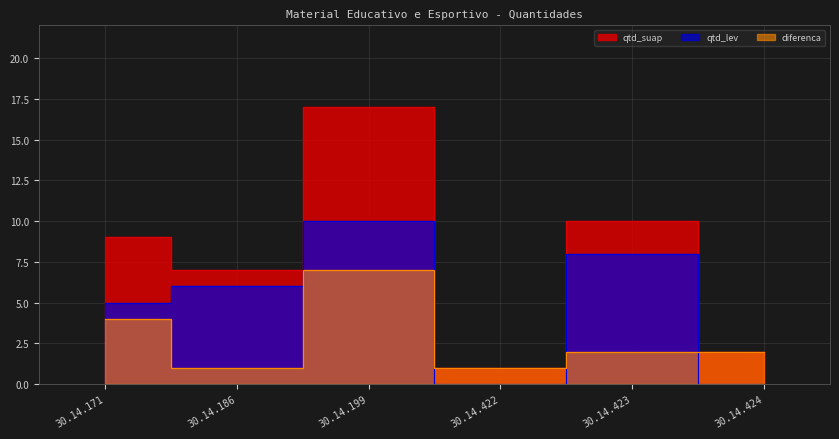

The value of qtd_lev at 30.14.171 is 7. True or false?

False